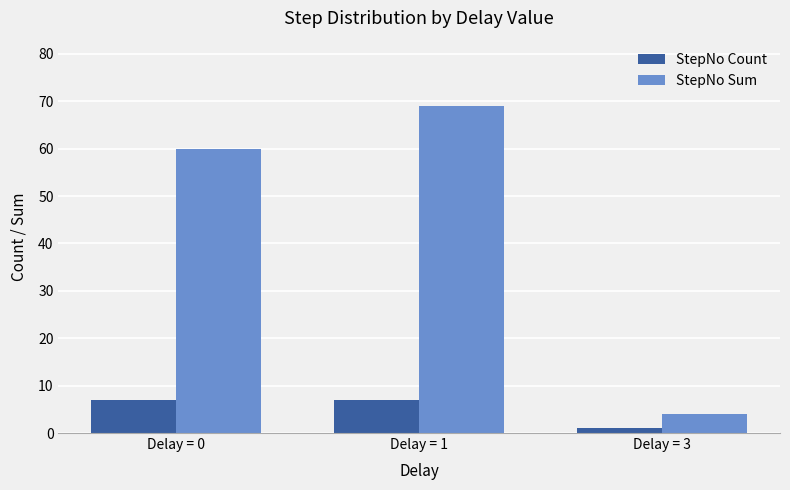

Reading left to right, transcribe all the data shown in this chart.

StepNo Count: Delay = 0=7	Delay = 1=7	Delay = 3=1
StepNo Sum: Delay = 0=60	Delay = 1=69	Delay = 3=4